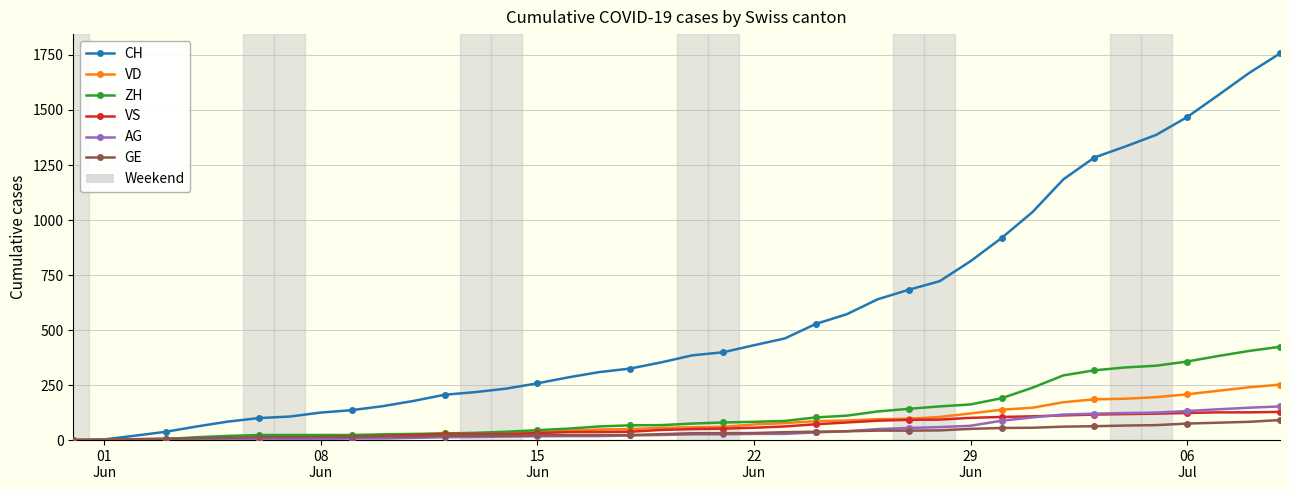

What is the greatest value displayed?

1757